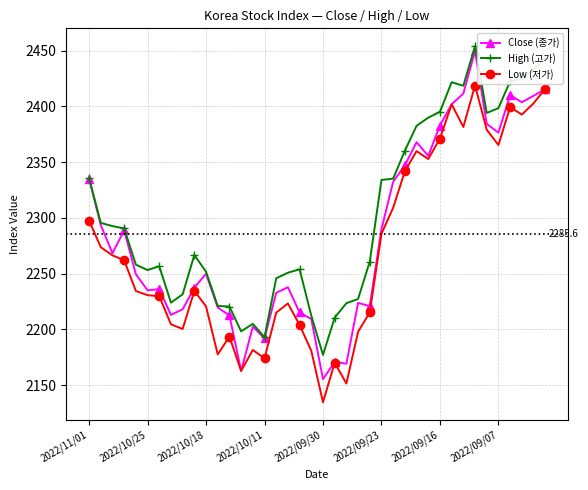

What is the minimum value shown in the chart?

2134.8